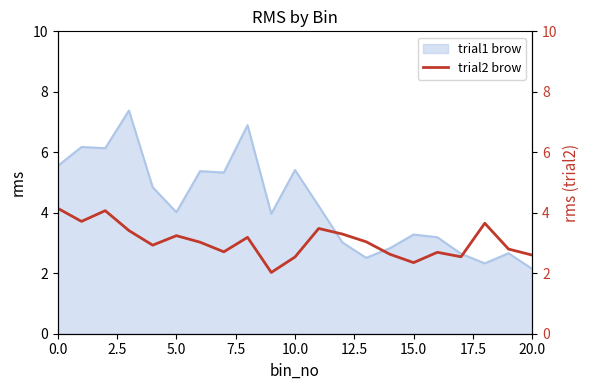

Which category has the lowest value across all series?

9